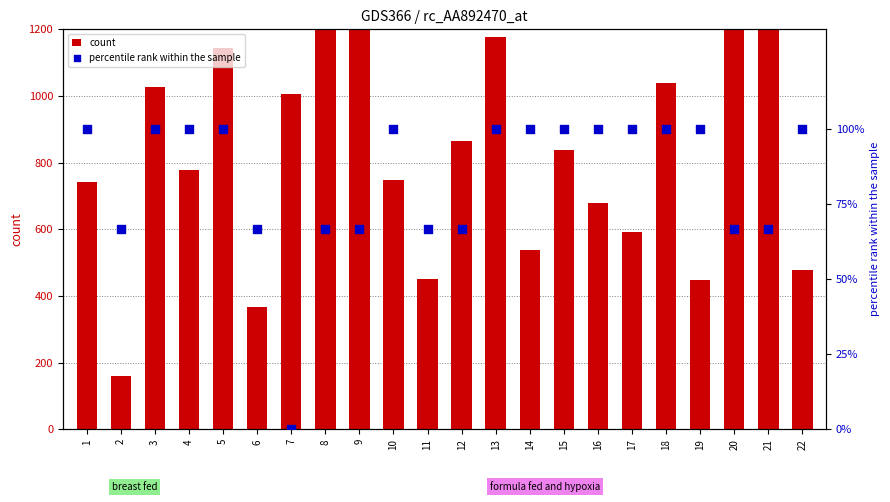

What are all the series names shown in the legend?

count, percentile rank within the sample